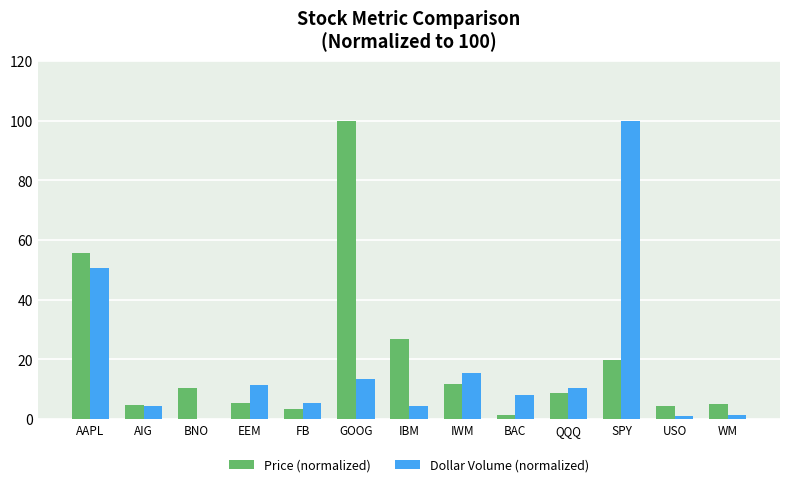

At which label is Price (normalized) closest to 50?

AAPL